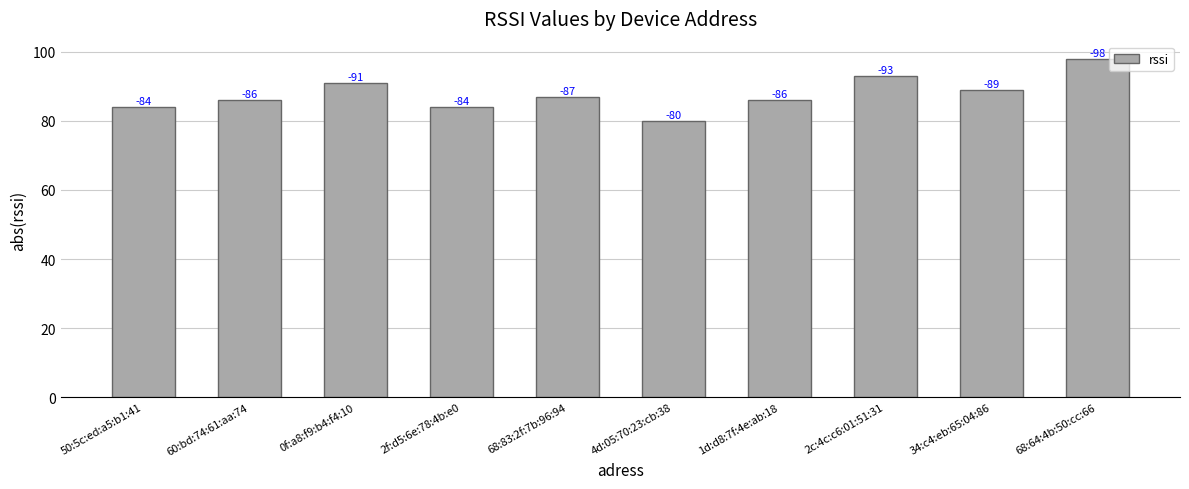

How many bars are there in total?

10